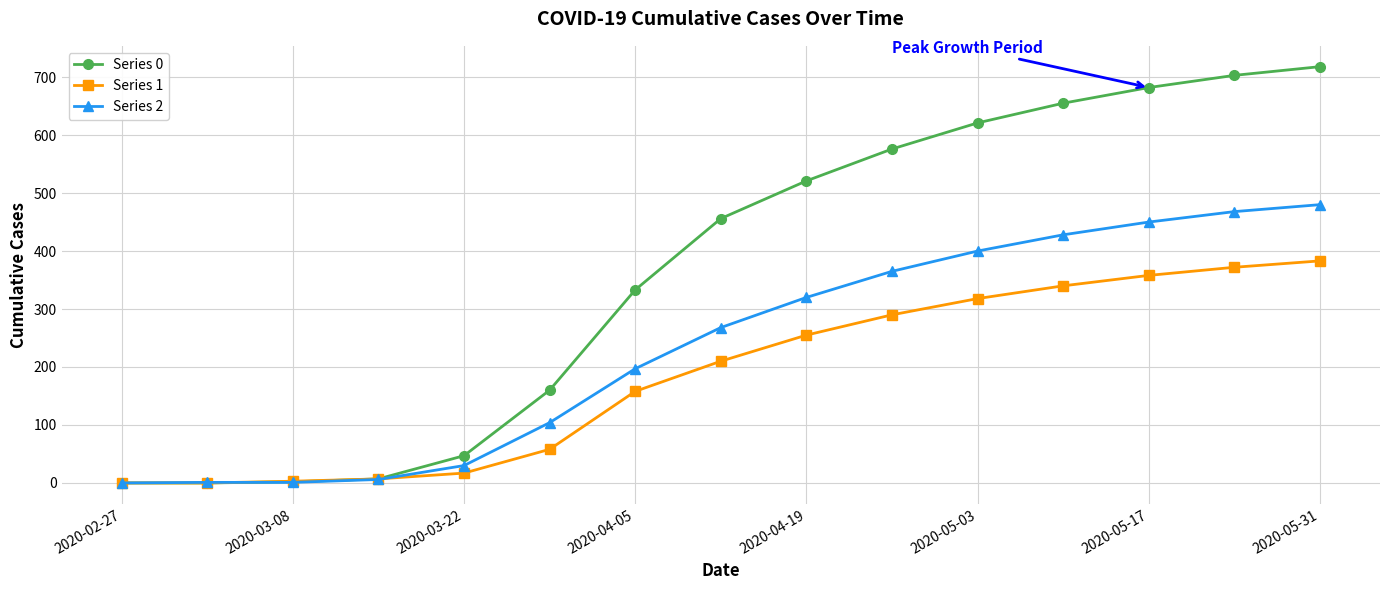

What is the average value of the Series 0 series?

365